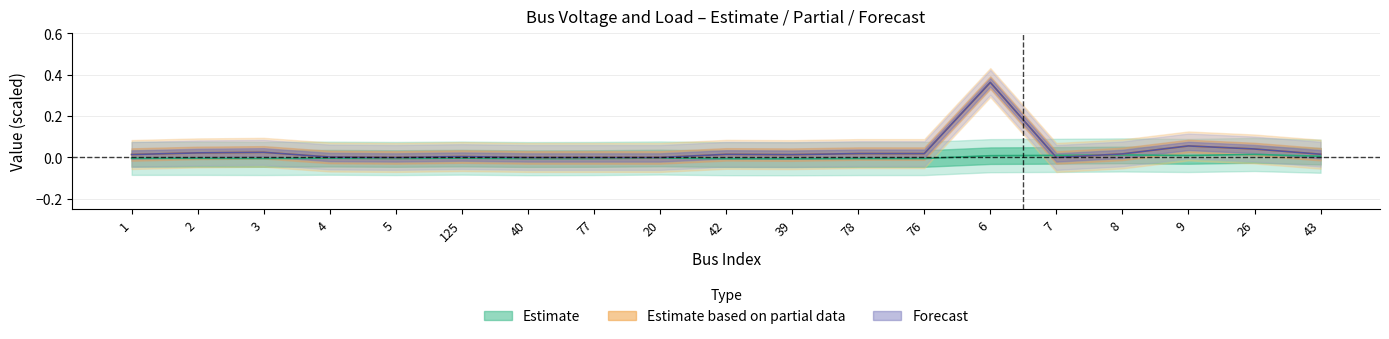

Where is the first local minimum for Qd_center?

5